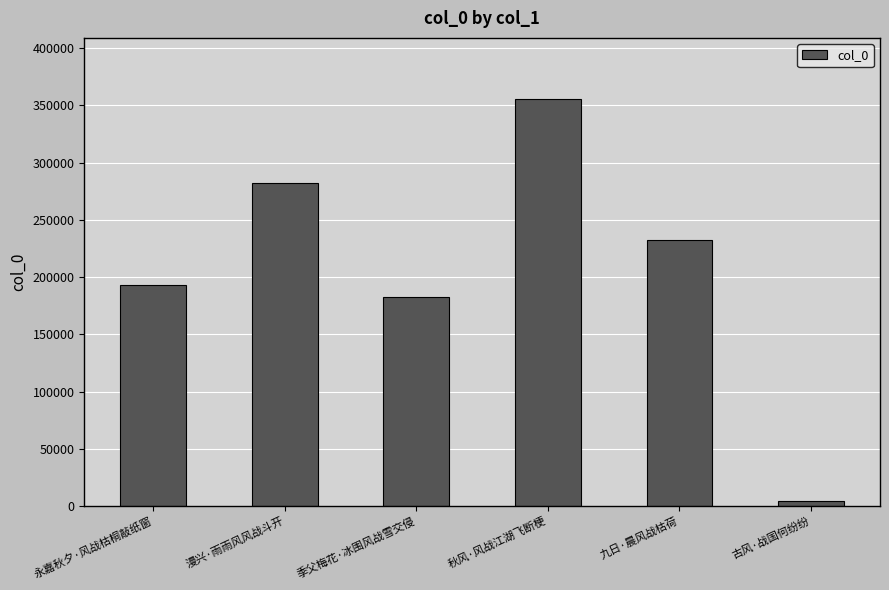

Between 秋风·风战江湖飞断梗 and 古风·战国何纷纷, which is larger?

秋风·风战江湖飞断梗